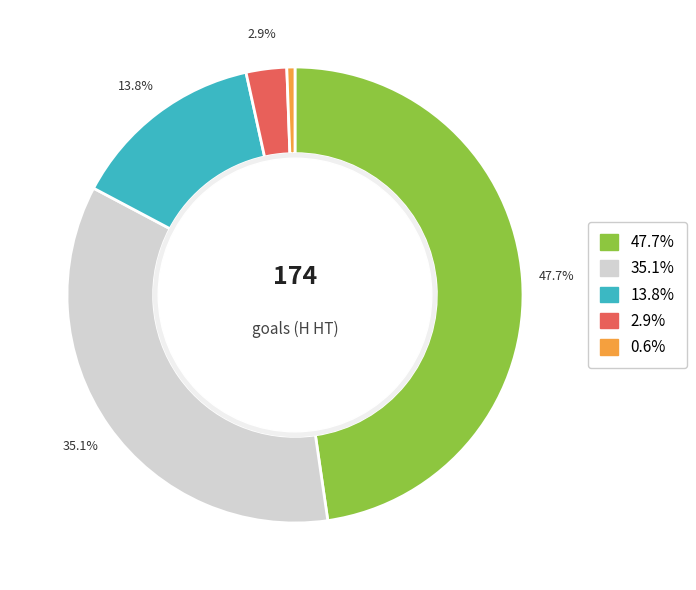

Is there a majority slice in this chart?

No